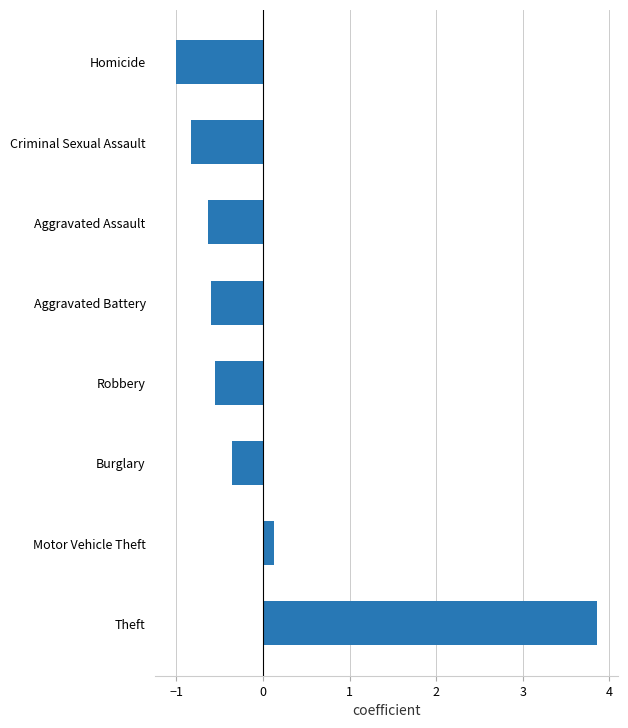

Reading bottom to top, transcribe all the data shown in this chart.

Theft=3.9	Motor Vehicle Theft=0.1	Burglary=-0.4	Robbery=-0.6	Aggravated Battery=-0.6	Aggravated Assault=-0.6	Criminal Sexual Assault=-0.8	Homicide=-1.0